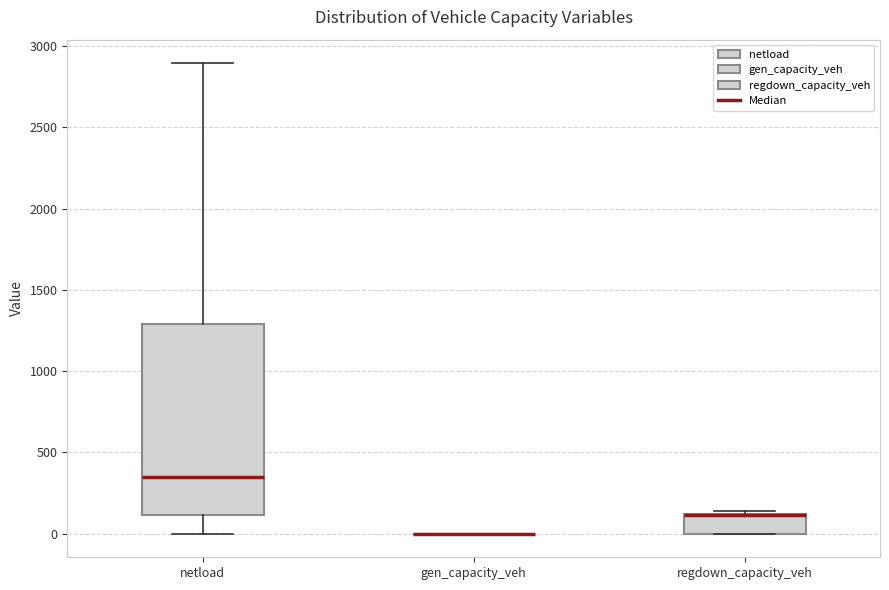

Reading left to right, transcribe this box plot: for each box, give where its median line is, the range the box spans, and where its two whiskers end, as read against the y-axis. The values are not printed on the chart, so give them approximately, as read against the axis.

netload: median 350, box 100 to 1300, whiskers 0 to 2900
gen_capacity_veh: box collapsed to a line at 0, whiskers 0 to 0
regdown_capacity_veh: median 100 (drawn on the box's upper edge), box 0 to 100, whiskers 0 to 150